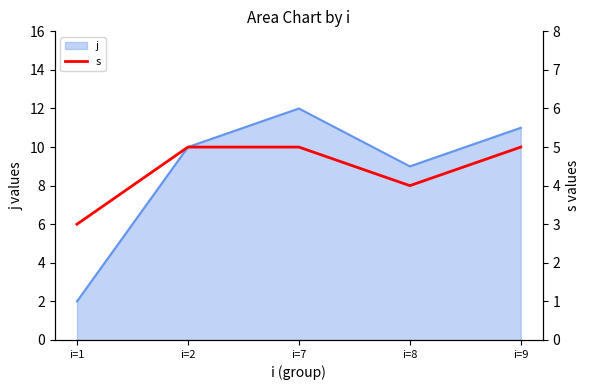

True or false: there are more than 2 points higher than both neighbors.

False